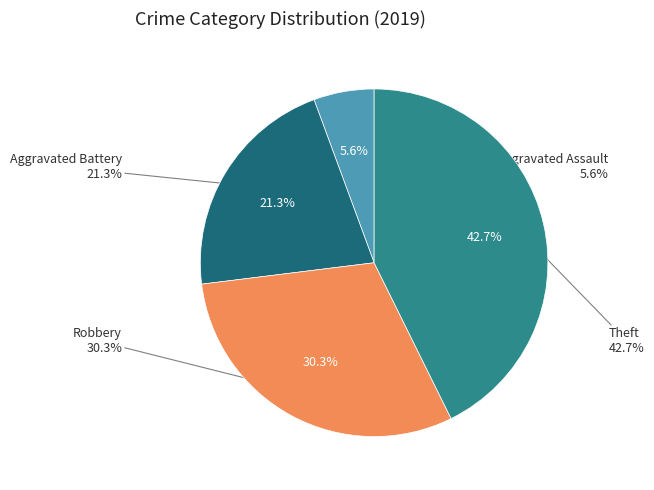

How many segments does this pie chart have?

4